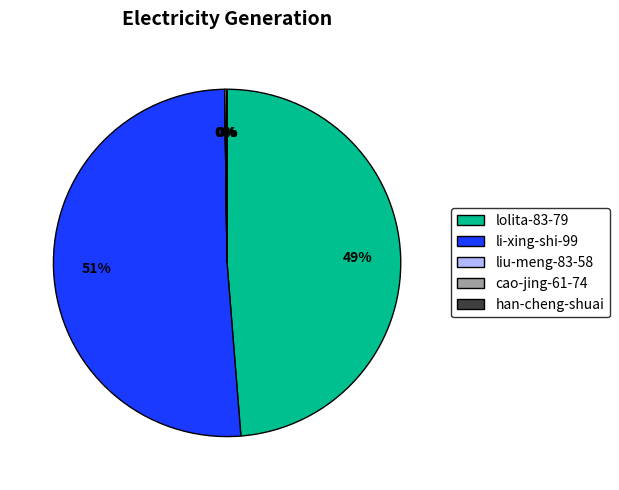

Which slice is the largest?

li-xing-shi-99